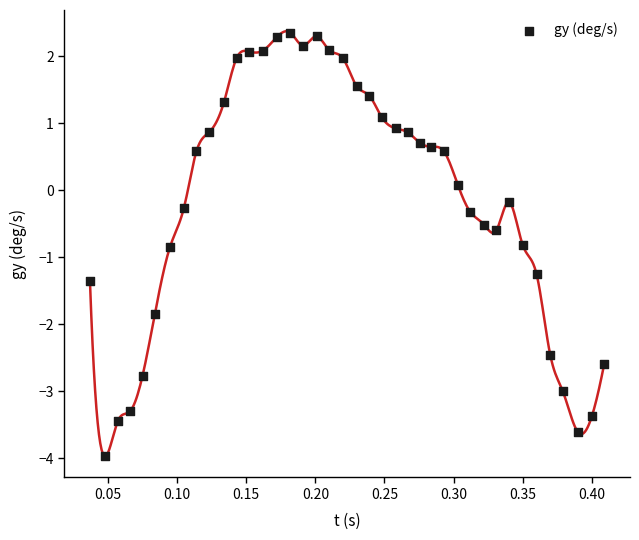

What is the range of X values (max minus min)?

0.4